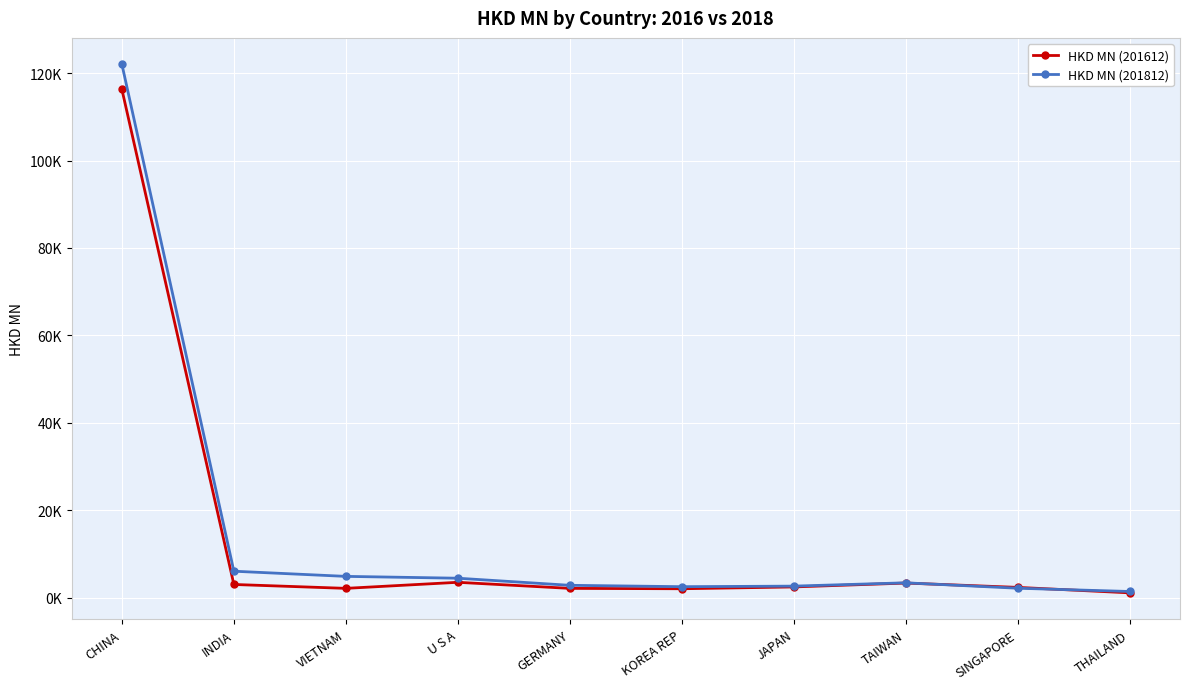

What is the average value of the HKD MN (201612) series?

13853.0